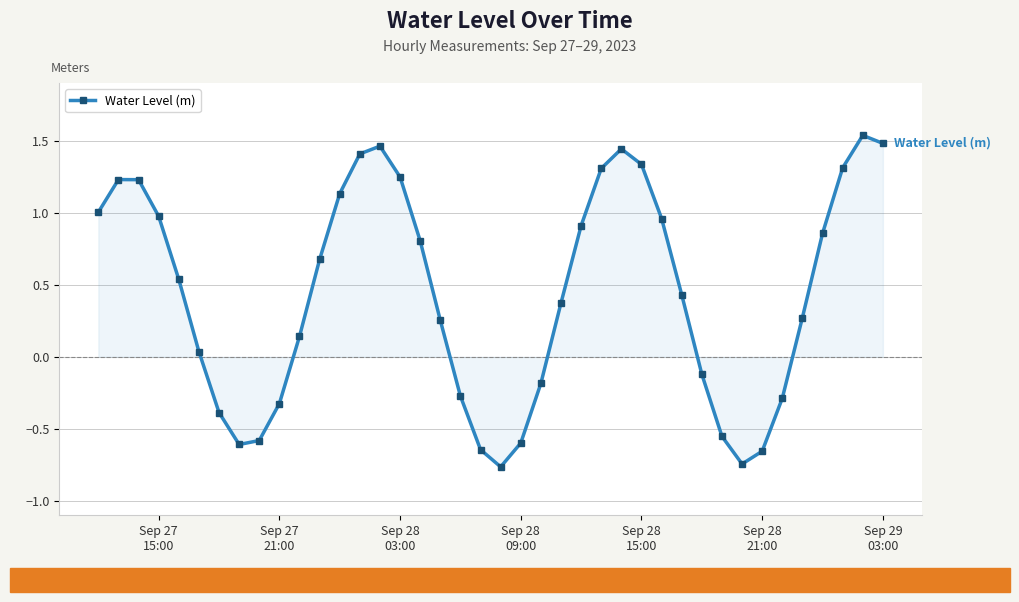

How many negative values are there?

14